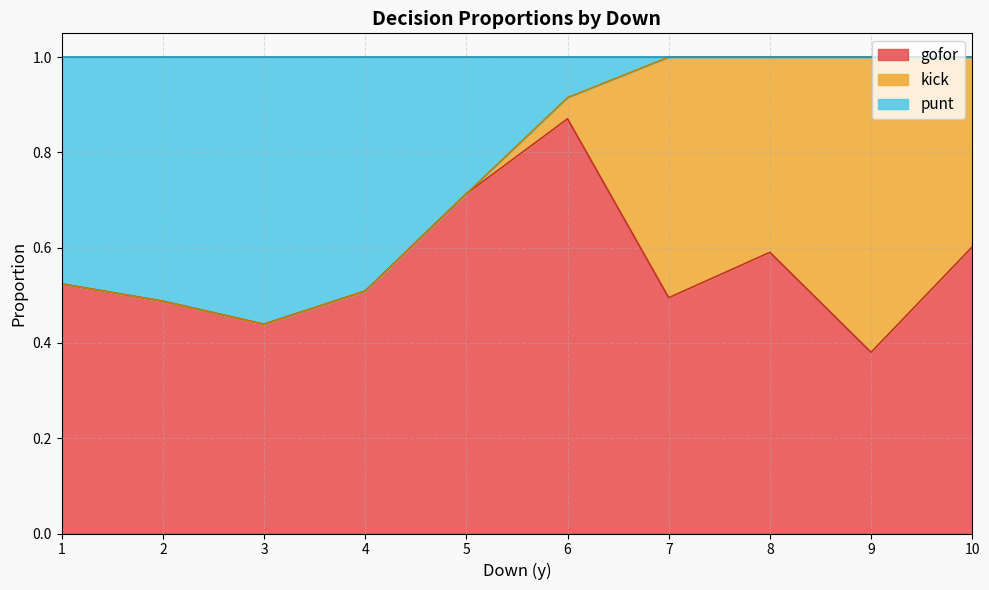

At which label does gofor reach its minimum?

9